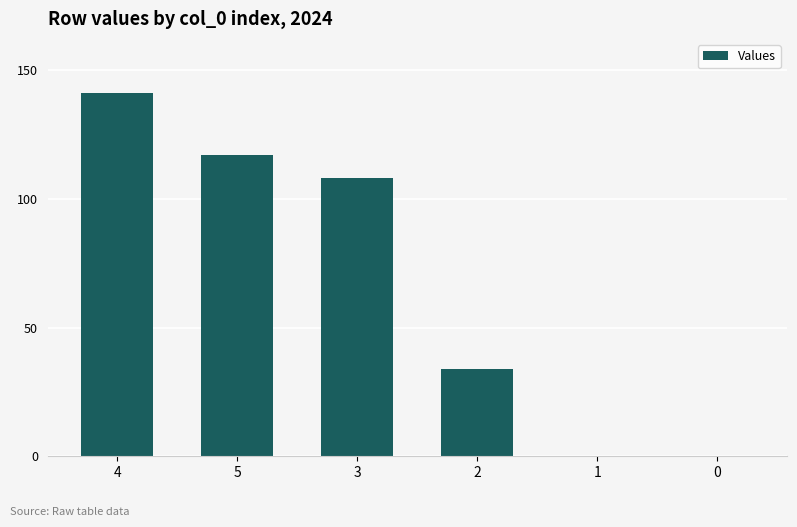

What is the average value?

67